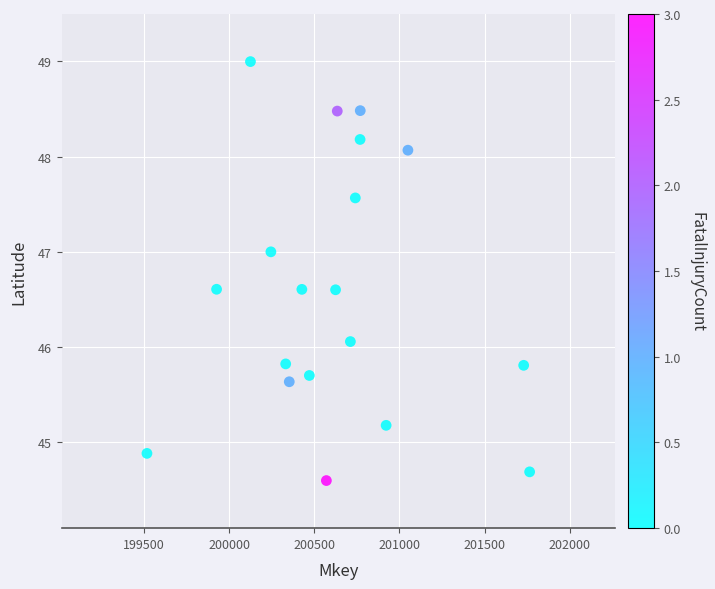

What is the range of Y values (max minus min)?

4.4